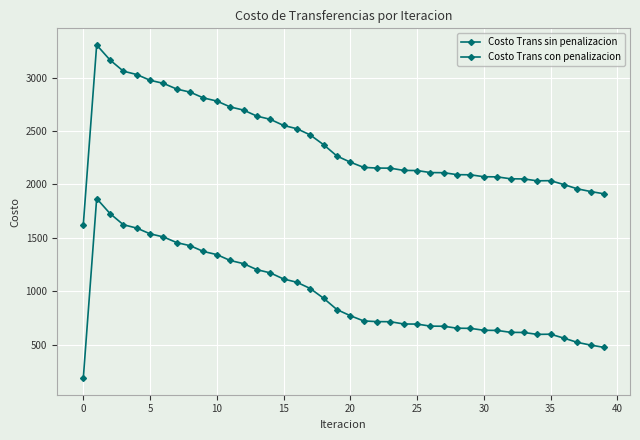

At how many categories does at least one series exceed 754?

40